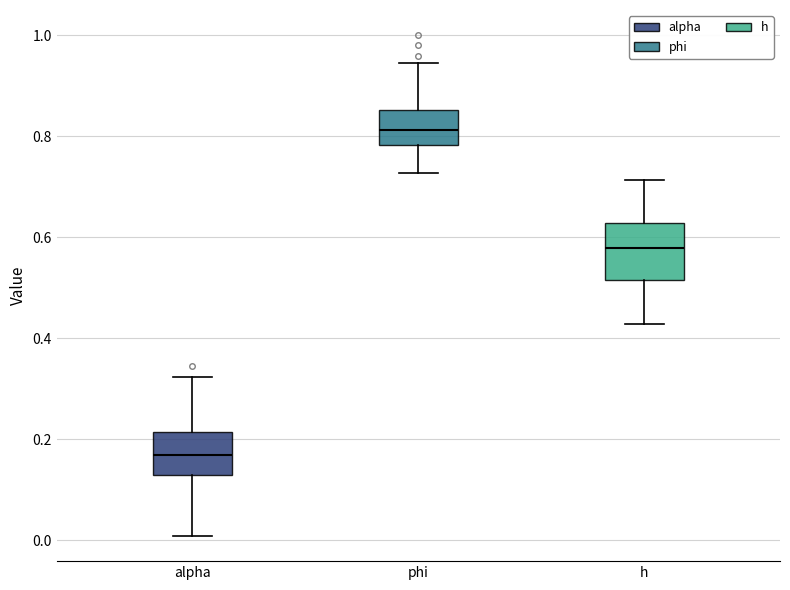

Which box has the lowest median line?

alpha